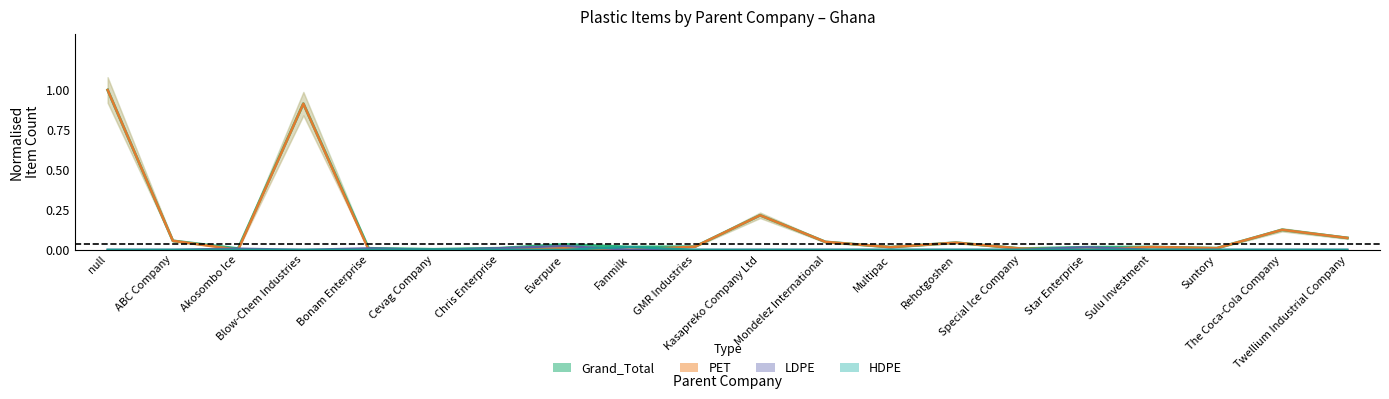

True or false: LDPE and HDPE intersect in this chart.

True